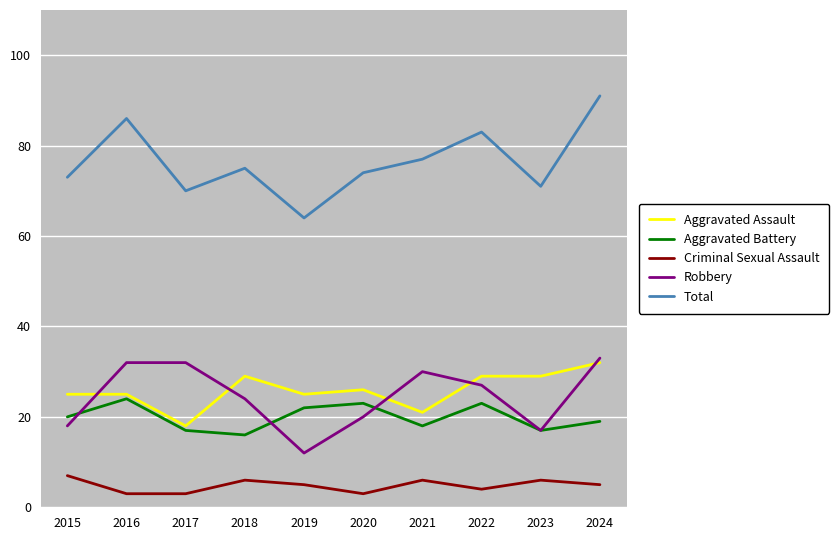

True or false: Aggravated Assault and Robbery intersect in this chart.

True